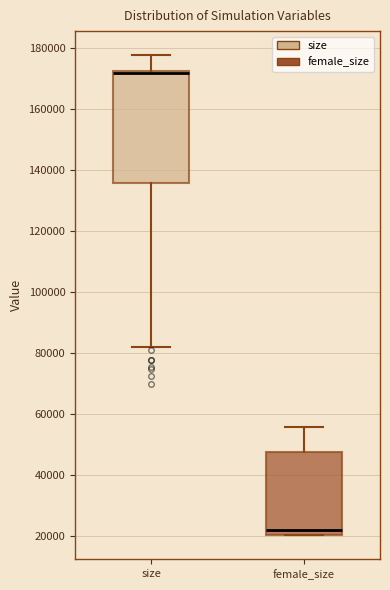

Which box is the tallest, from its lower edge to its upper edge?

size